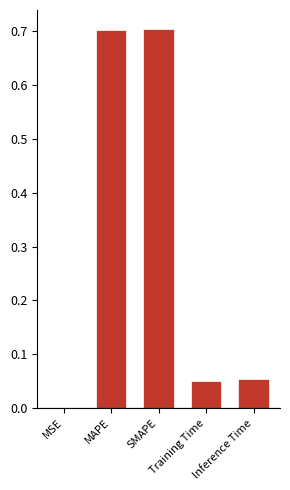

What is the change in value from MAPE to Inference Time?

-0.6